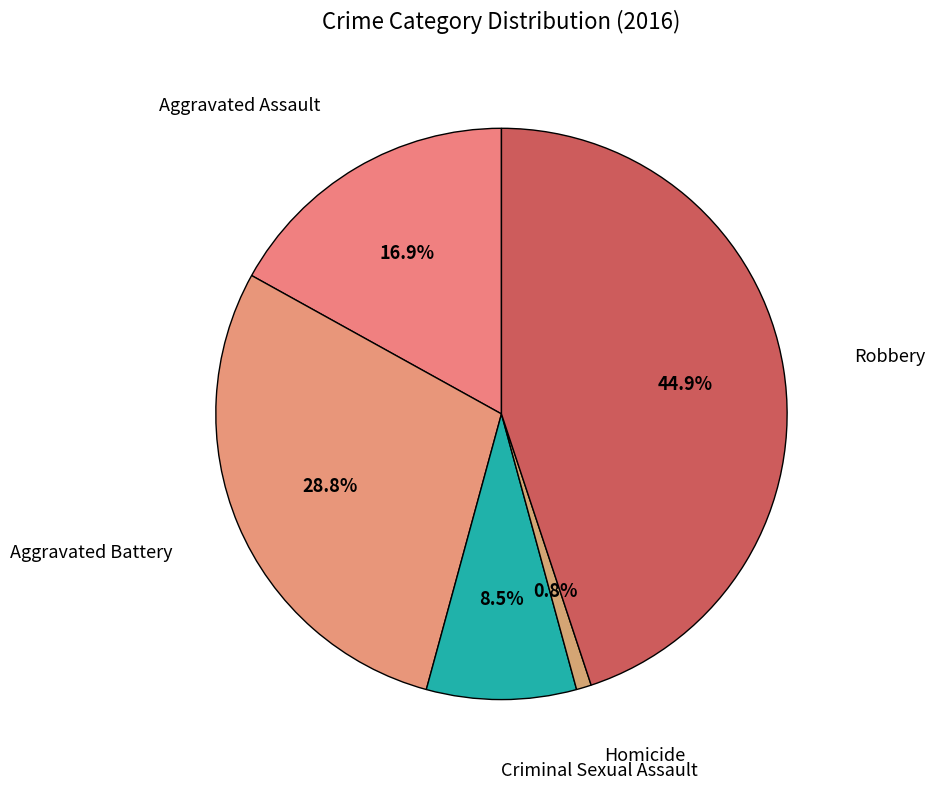

To the nearest percent, what is the average slice percentage?

20%